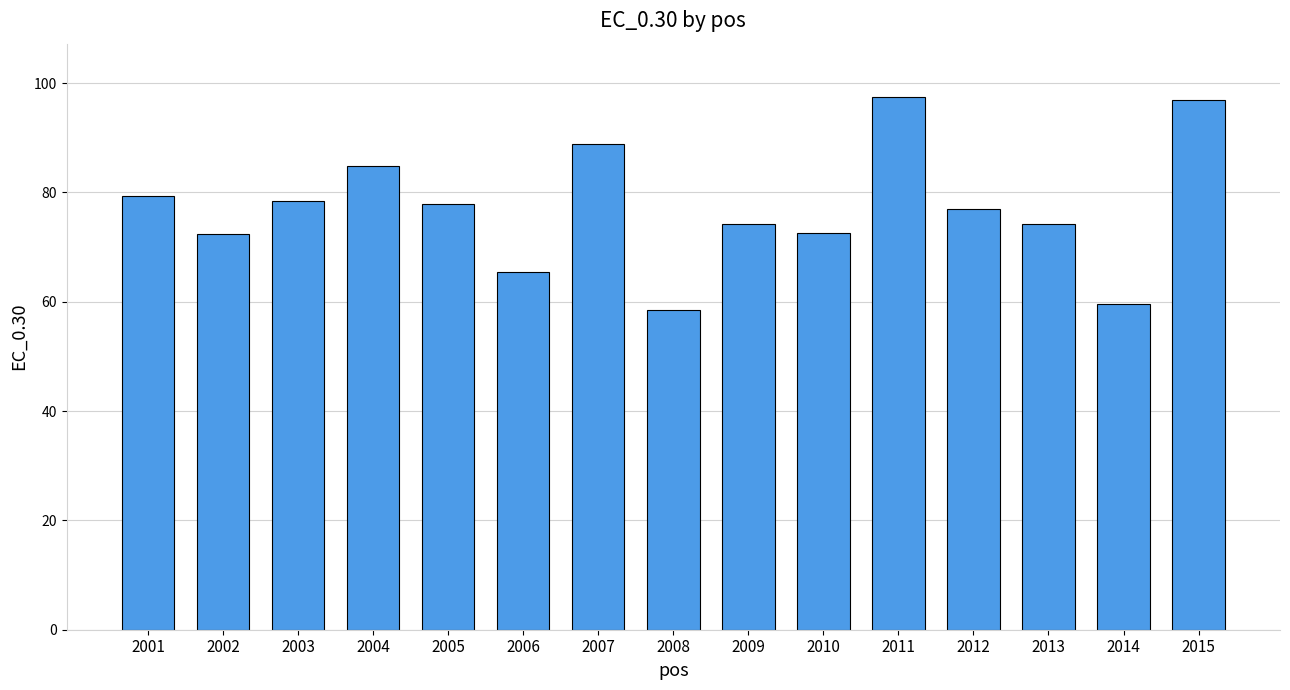

What is the average value?

77.2